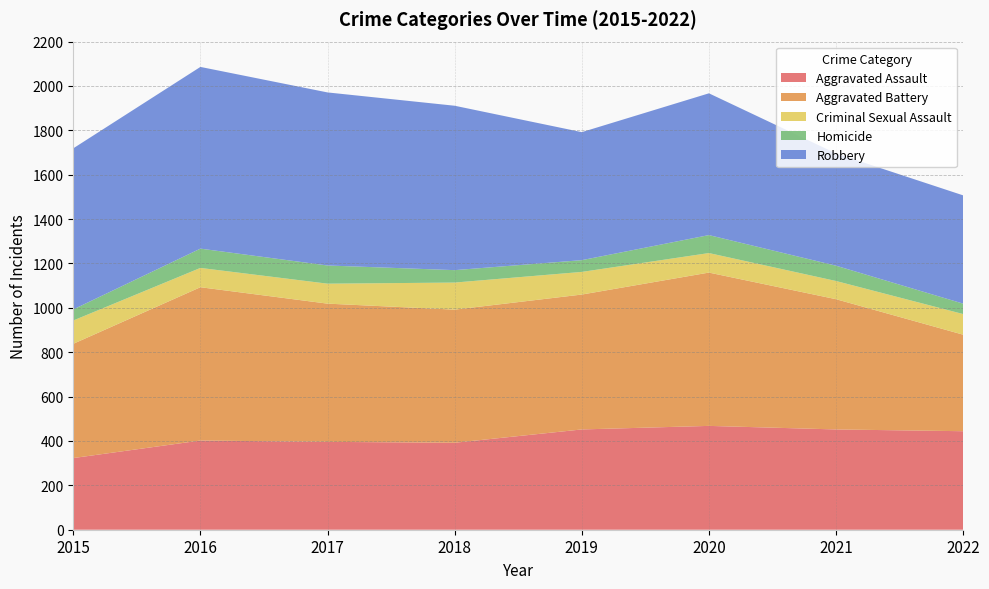

Reading left to right, what are all the values shown in this chart?

Aggravated Assault: 323	402	396	392	452	468	452	444
Aggravated Battery: 515	691	623	600	608	691	587	435
Criminal Sexual Assault: 105	87	90	122	102	88	82	93
Homicide: 50	87	82	56	53	81	69	47
Robbery: 726	819	780	741	577	639	506	488